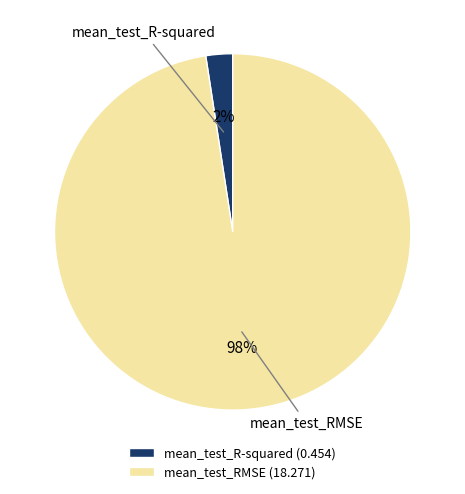

To the nearest percent, what is the combined percentage of mean_test_R-squared and mean_test_RMSE?

100%